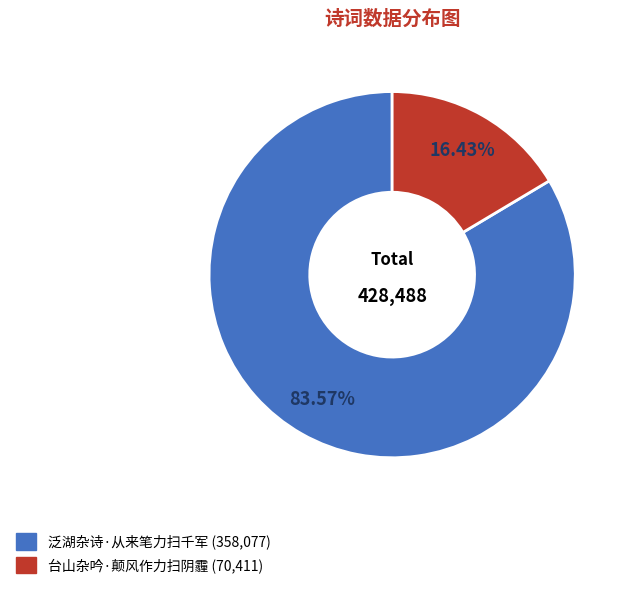

To the nearest percent, what portion does 台山杂吟·颠风作力扫阴霾 represent?

16%